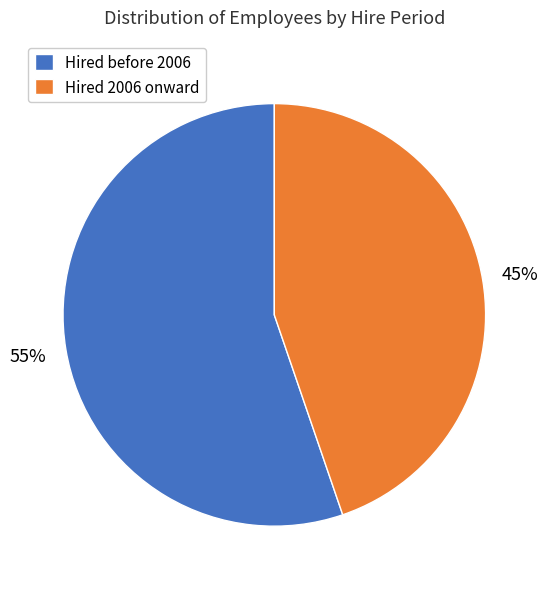

Rank the categories by value from lowest to highest.

Hired 2006 onward, Hired before 2006